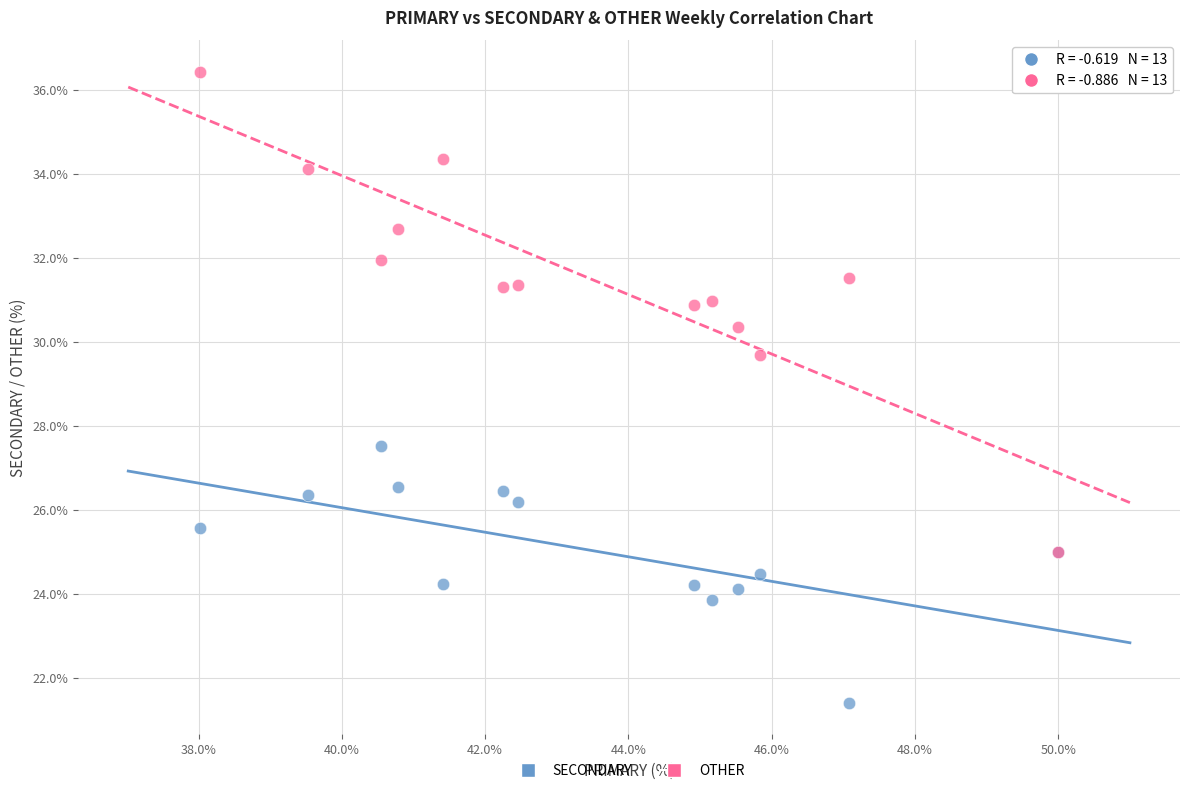

Across all series, what Y value is closest to 28?

27.5